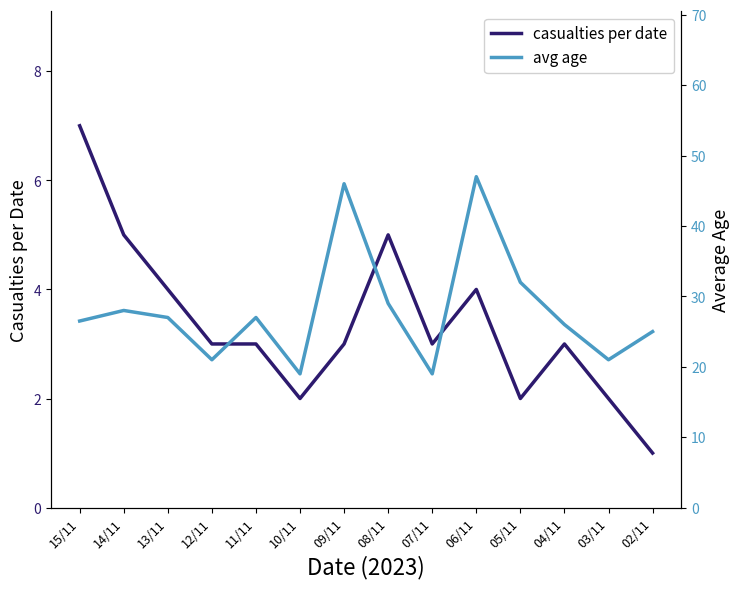

What are all the series names shown in the legend?

casualties per date, avg age